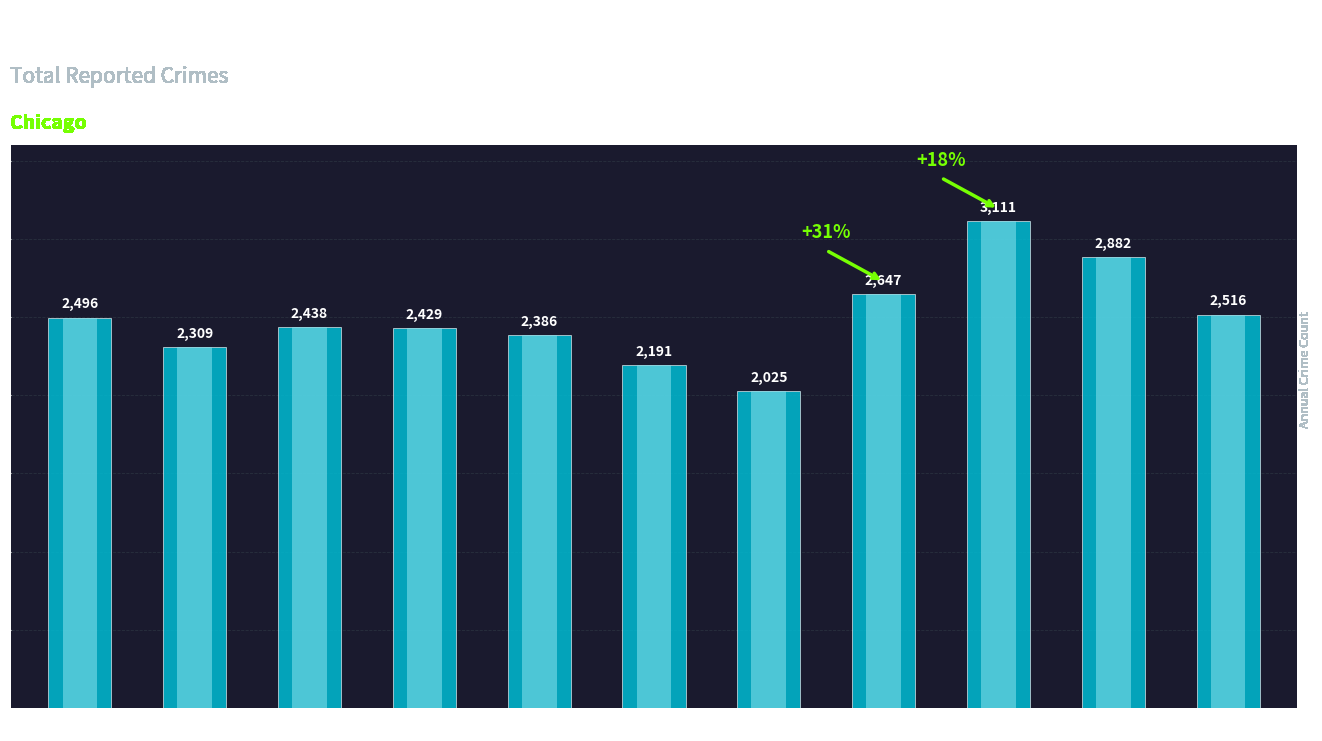

Which label corresponds to the smallest value in the chart?

2021